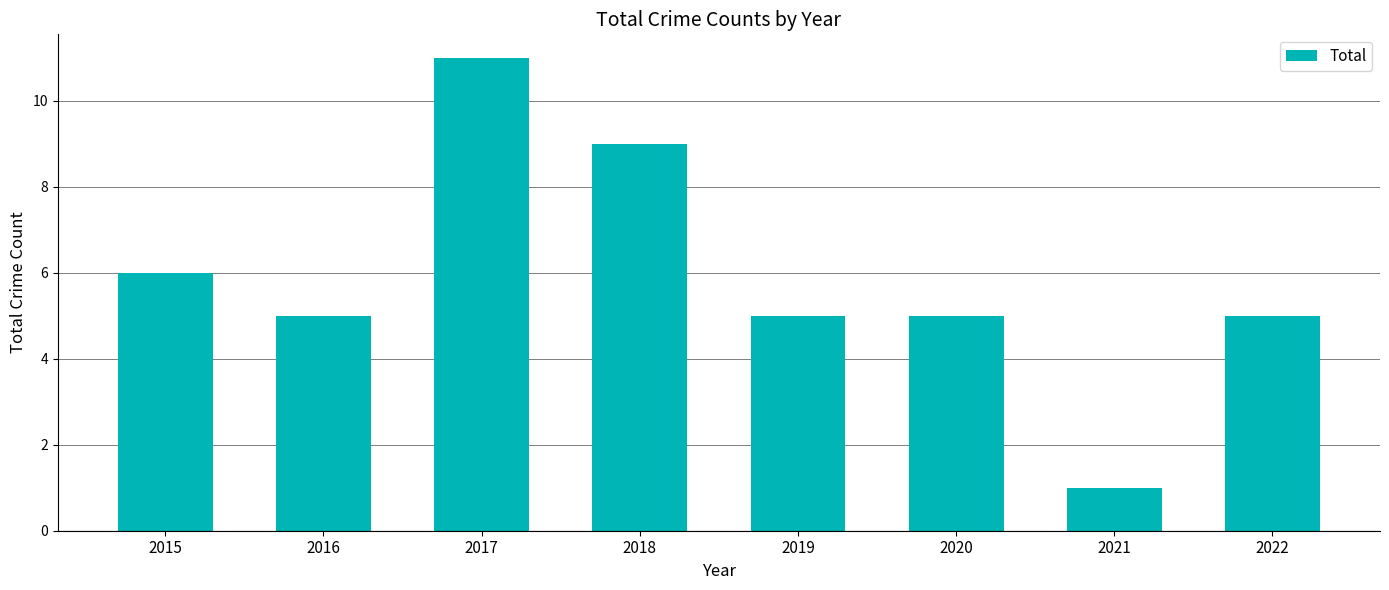

What is the minimum value shown in the chart?

1